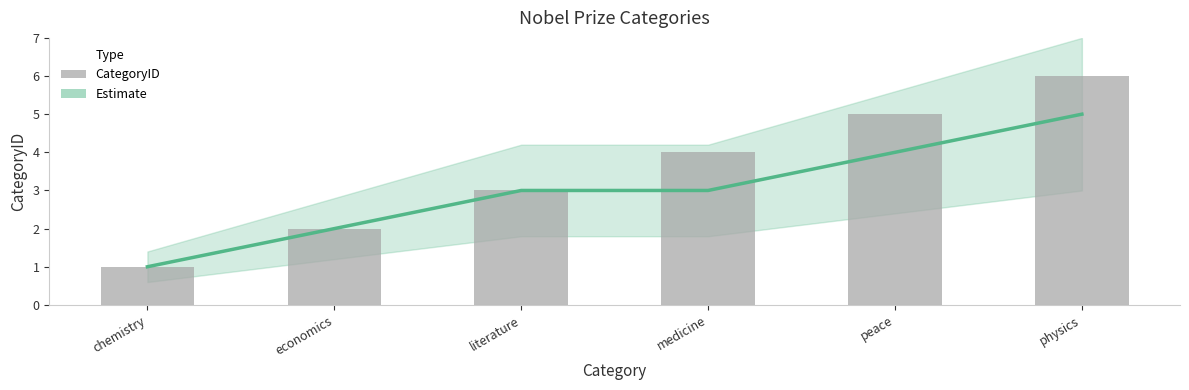

Reading right to left, what are all the values shown in this chart?

Estimate: 5	4	3	3	2	1
CategoryID: 6	5	4	3	2	1